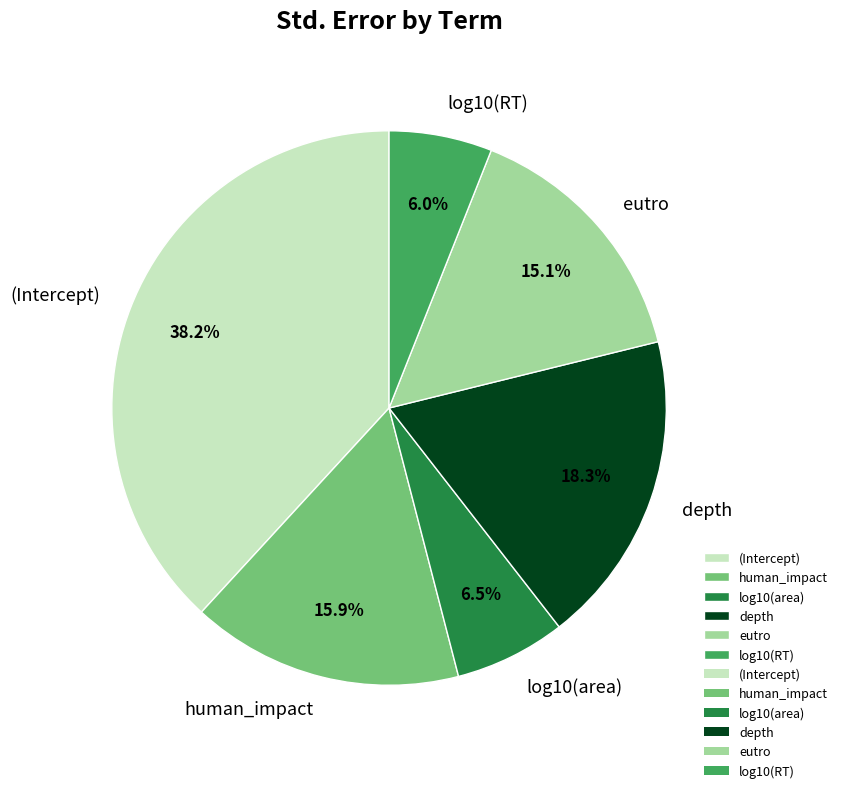

Which category has the biggest portion of the pie?

(Intercept)